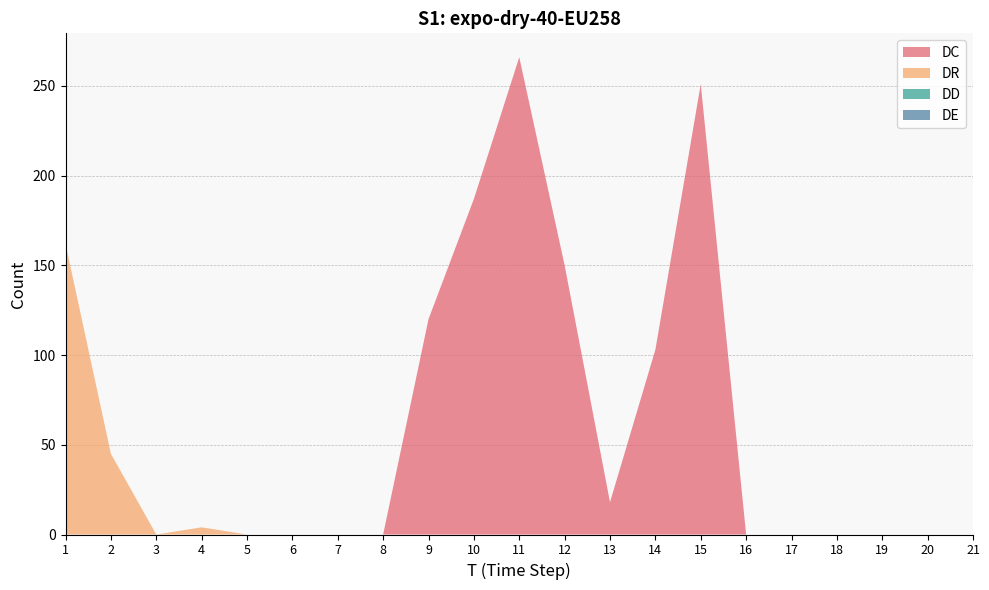

How many lines are shown in the chart?

4